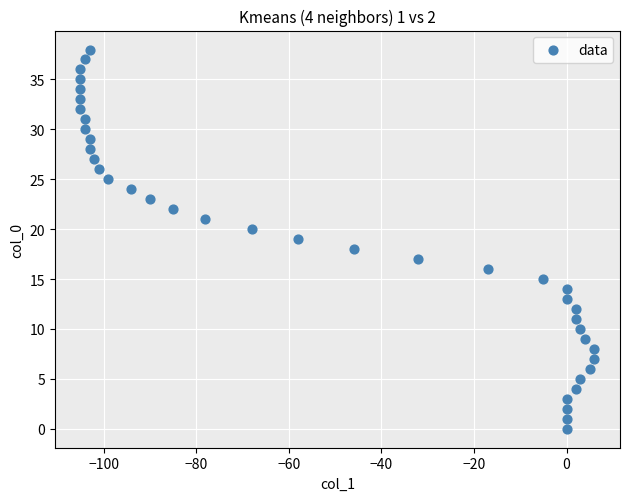

What is the range of Y values (max minus min)?

38